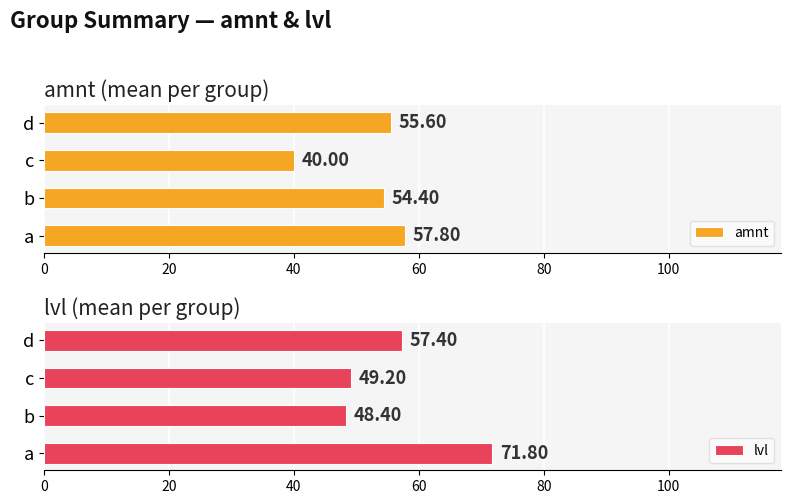

Which category has the lowest value in the amnt series?

c